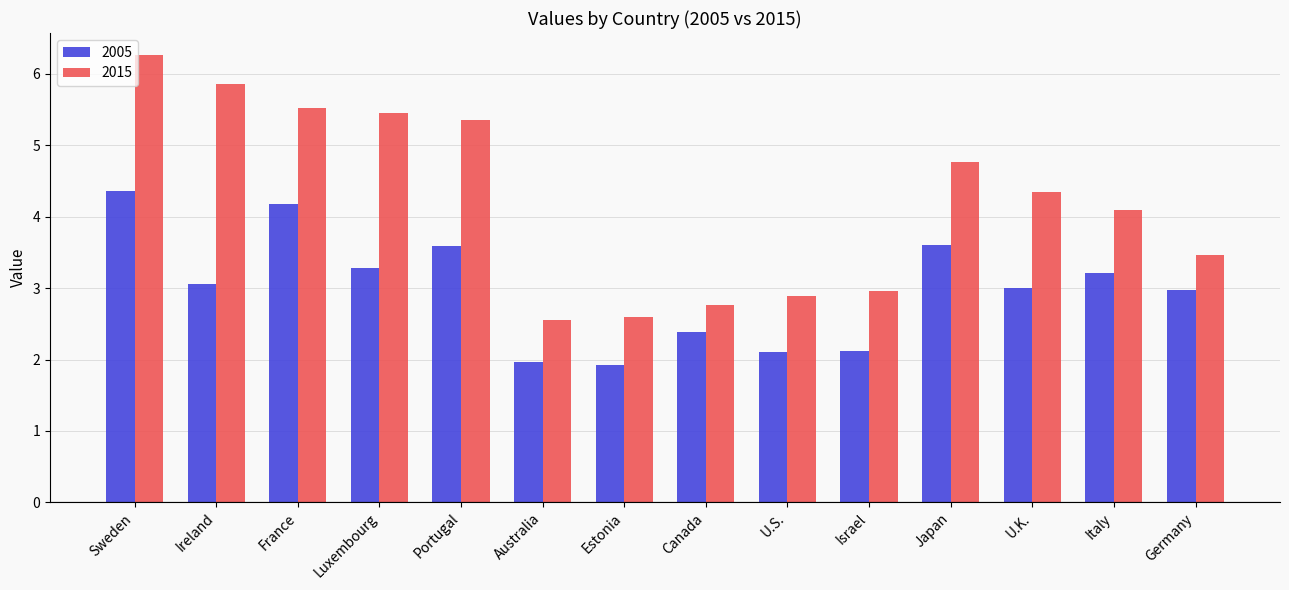

Which series changed the most between Estonia and Japan?

2015